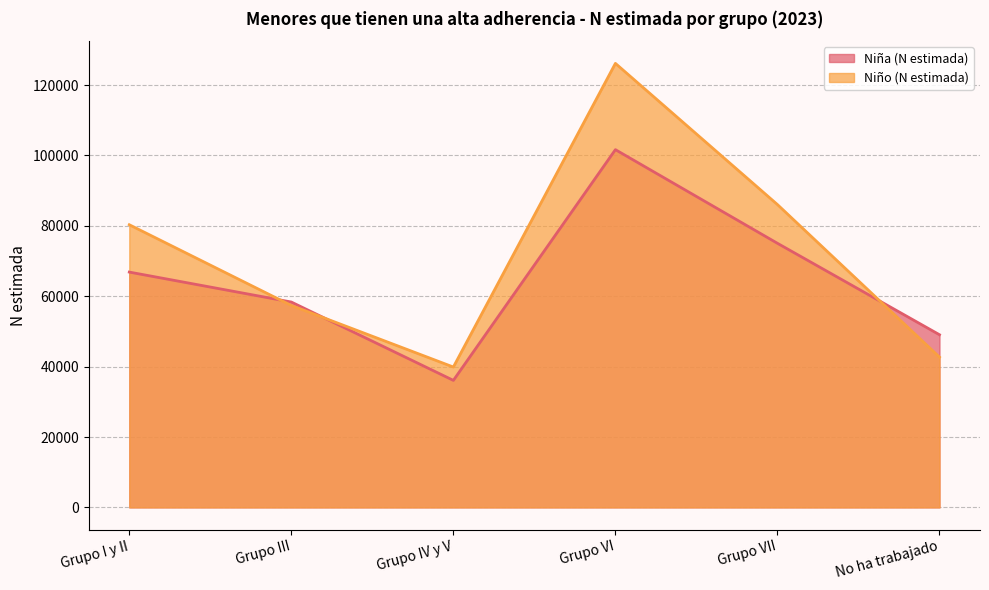

In Niño (N estimada), how many points are lower than both neighbors (excluding endpoints)?

1